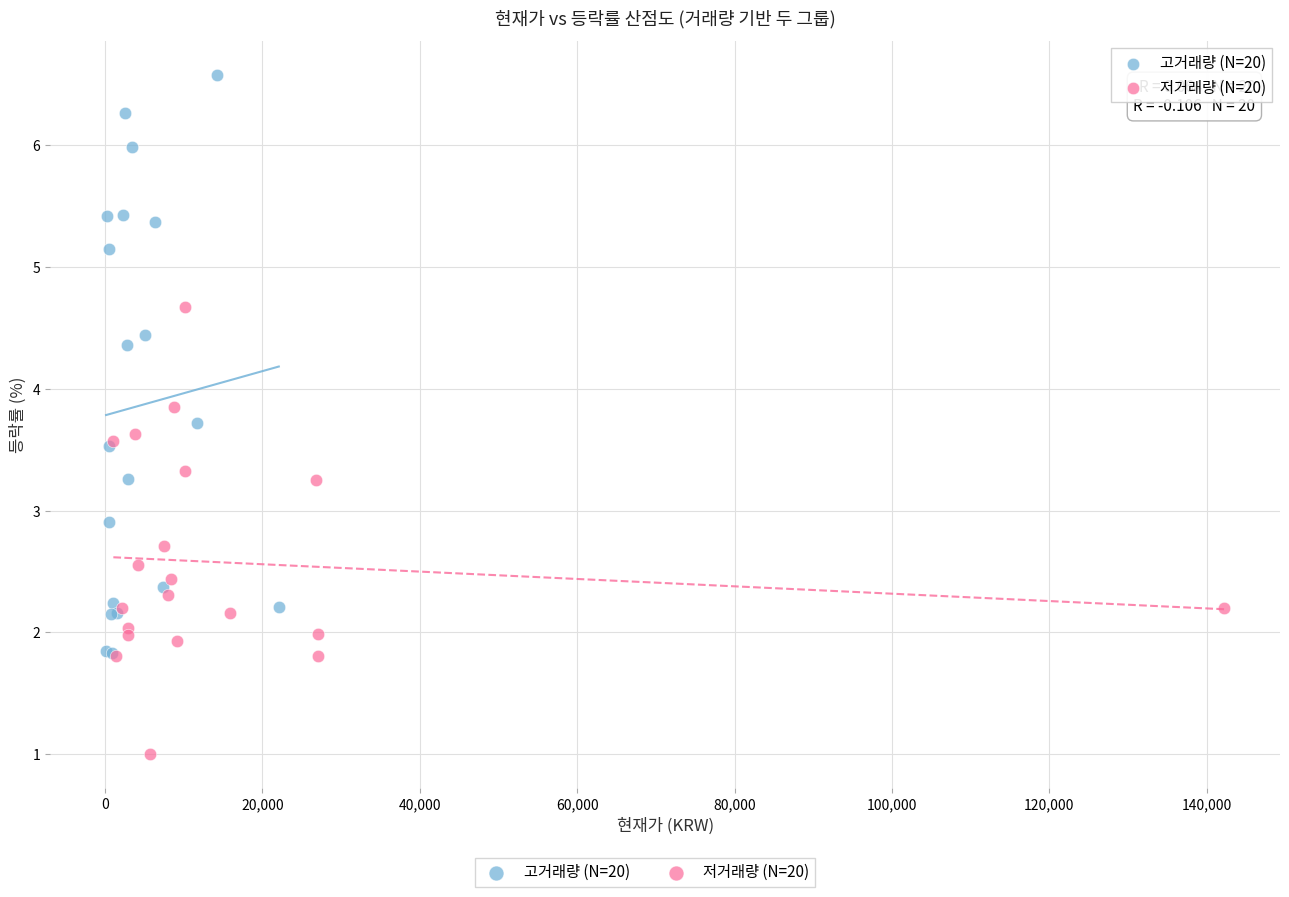

Which series contains the lowest Y value?

저거래량 (N=20)